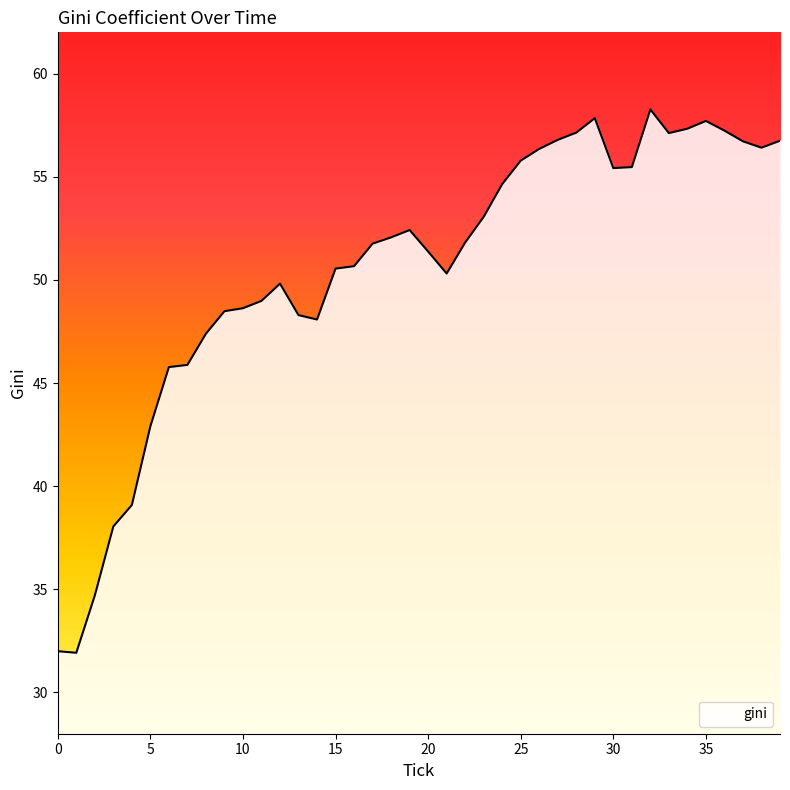

What is the difference between the maximum and minimum values?

26.3